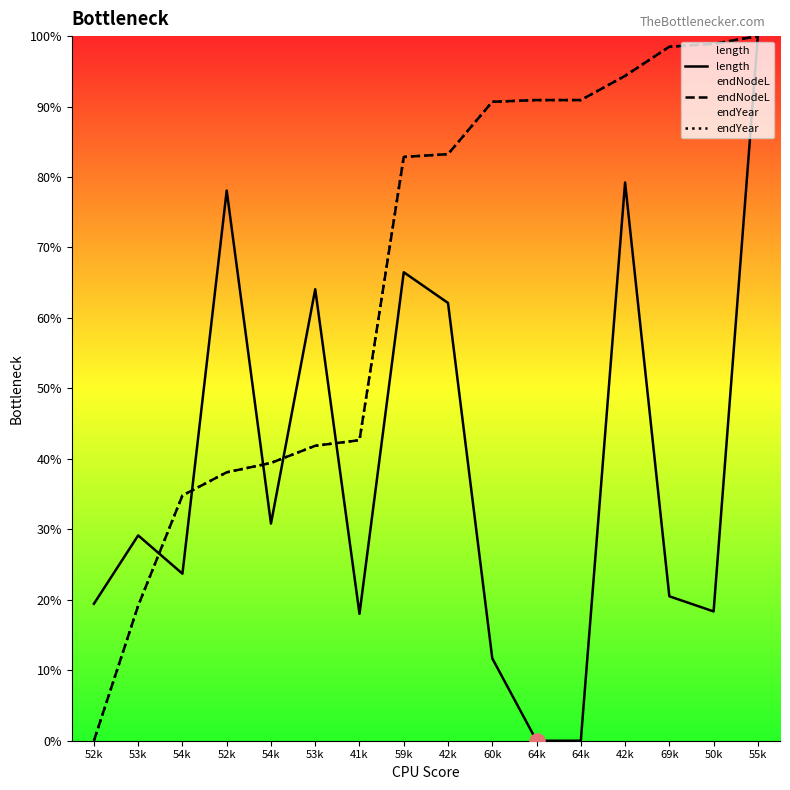

At which category is the sum across all series the highest?

55k